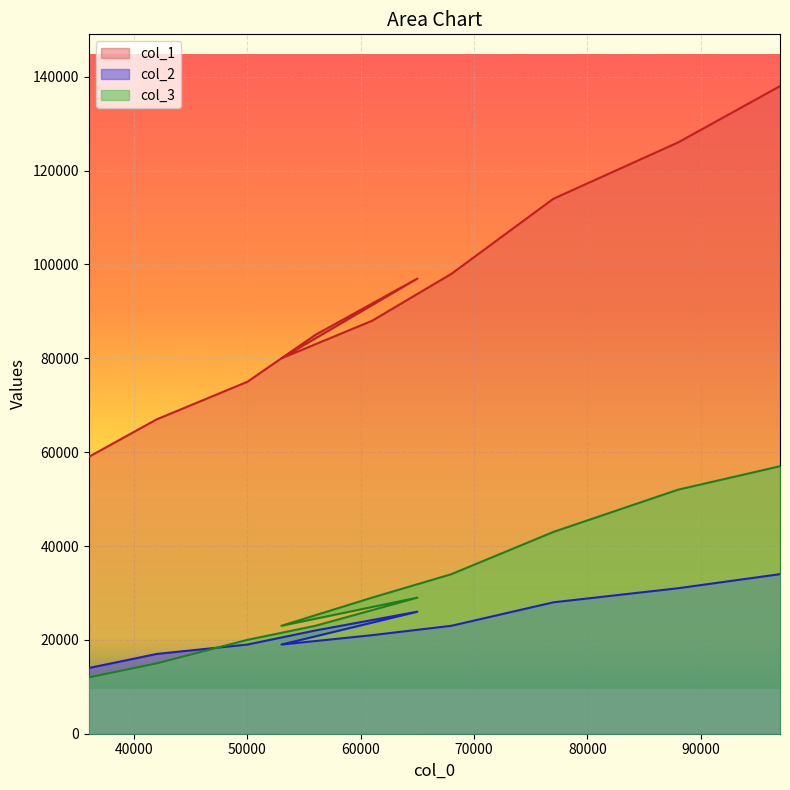

What are all the series names shown in the legend?

col_1, col_2, col_3